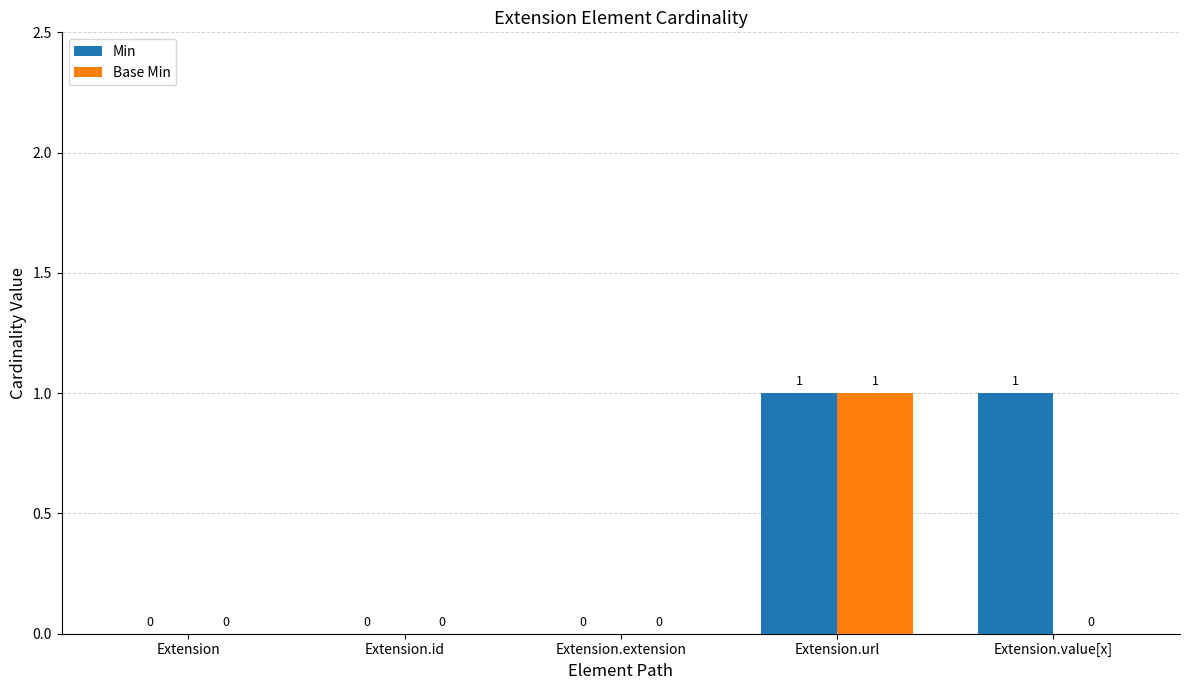

Reading left to right, what are all the values shown in this chart?

Min: 0	0	0	1	1
Base Min: 0	0	0	1	0